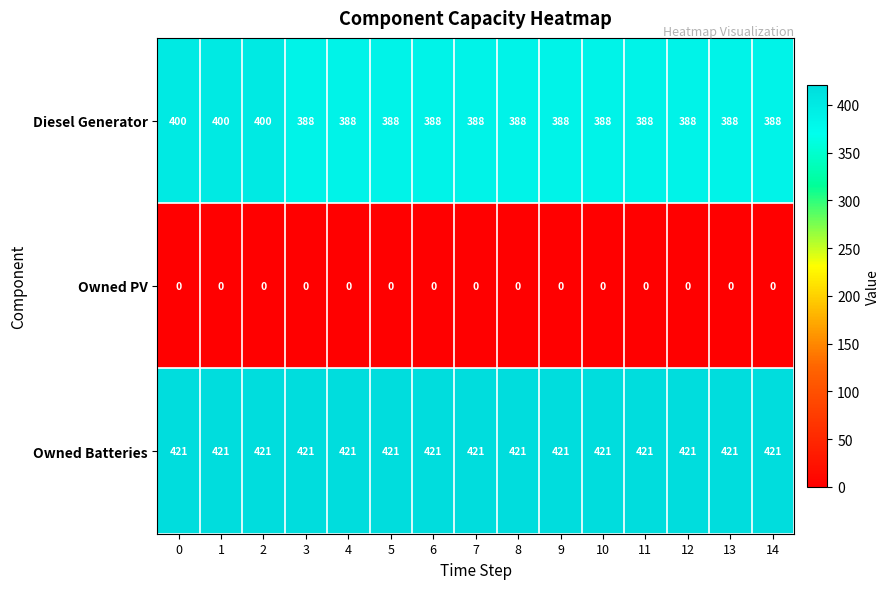

The value of Owned Batteries at 3 is 549. True or false?

False